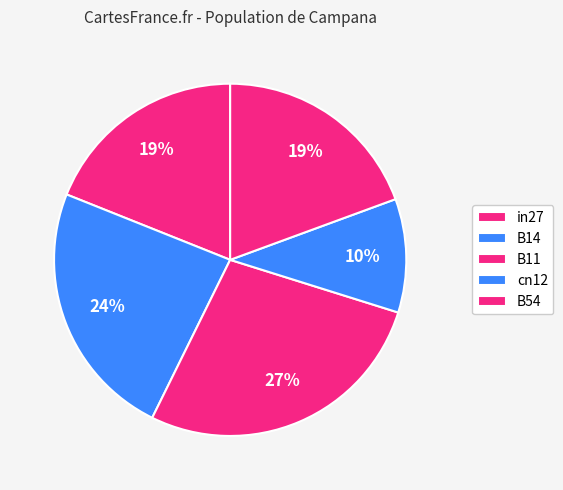

Does any single category account for the majority?

No